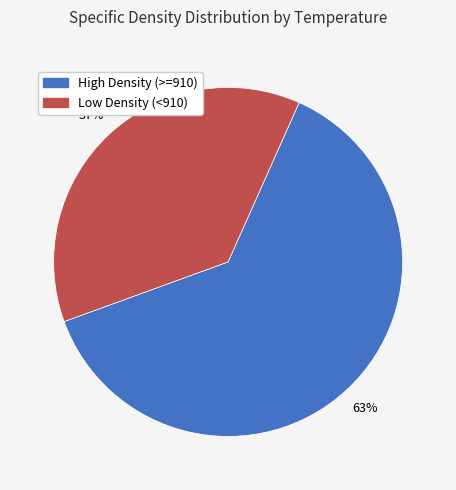

To the nearest percent, what is the average slice percentage?

50%